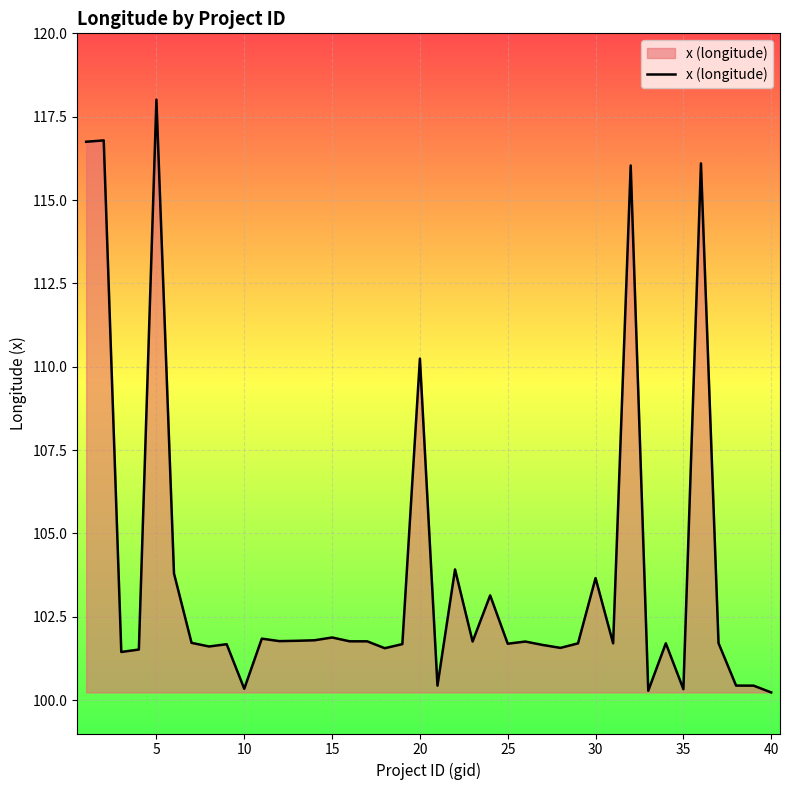

Count the number of data series in this chart.

1